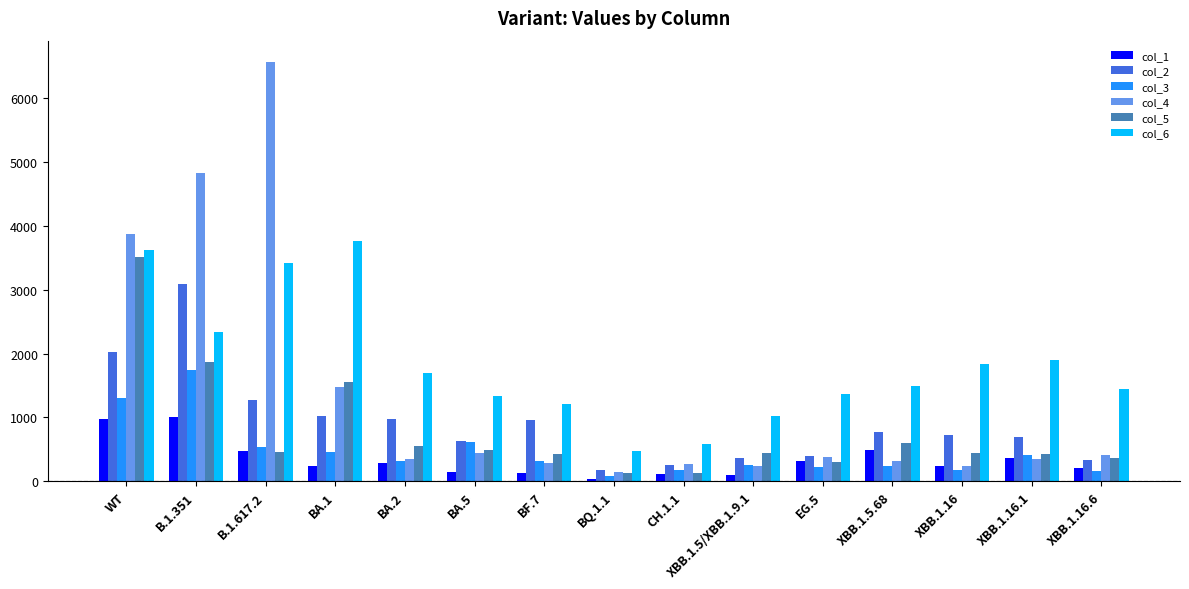

Which series has the largest range (max minus min)?

col_4